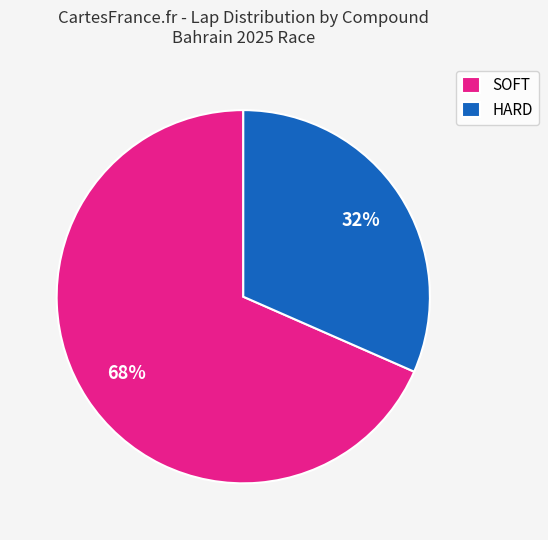

Does SOFT account for over 50% of the chart?

Yes